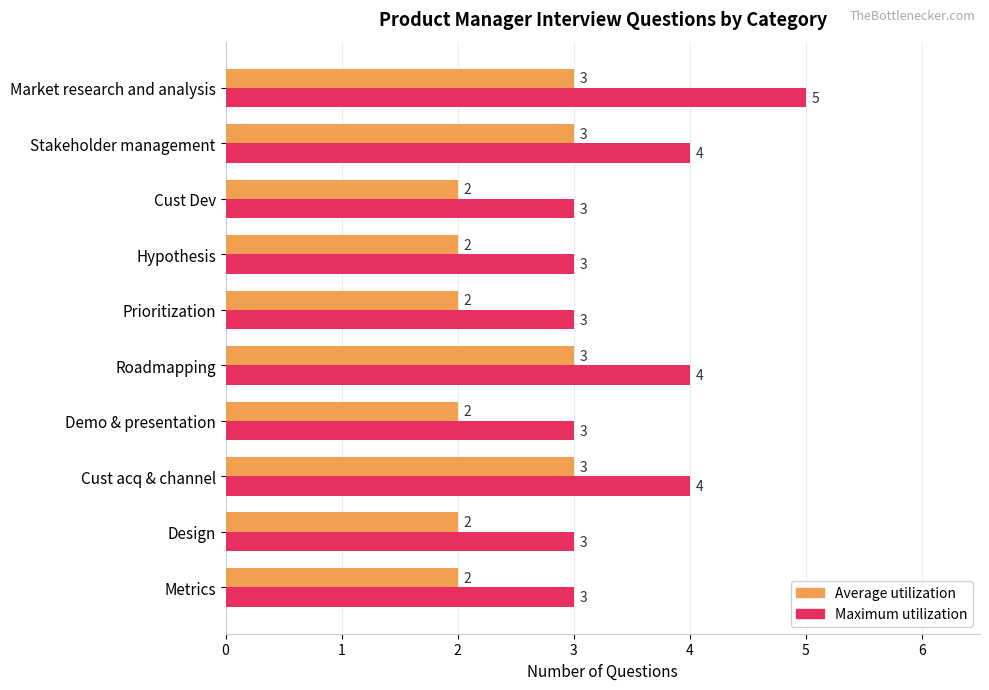

Which series has the largest total across all categories?

Maximum utilization